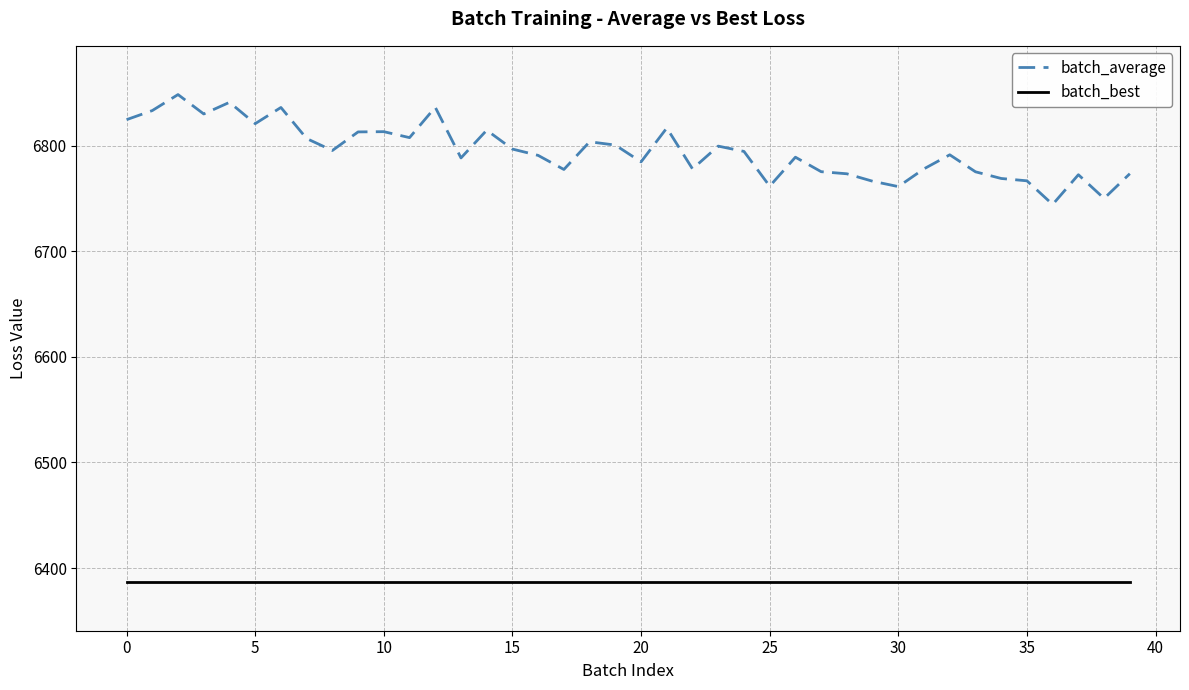

True or false: batch_best and batch_average cross at least once.

False